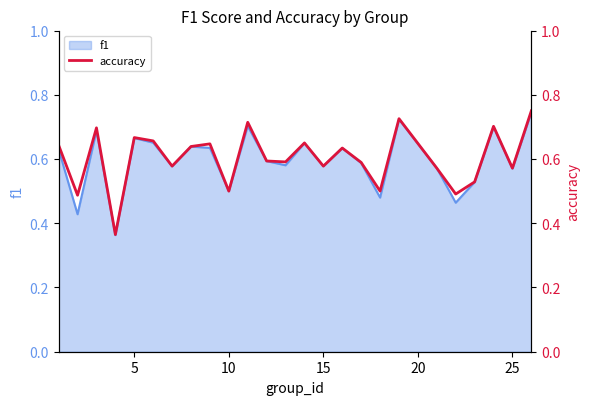

What is the maximum value shown in the chart?

0.8